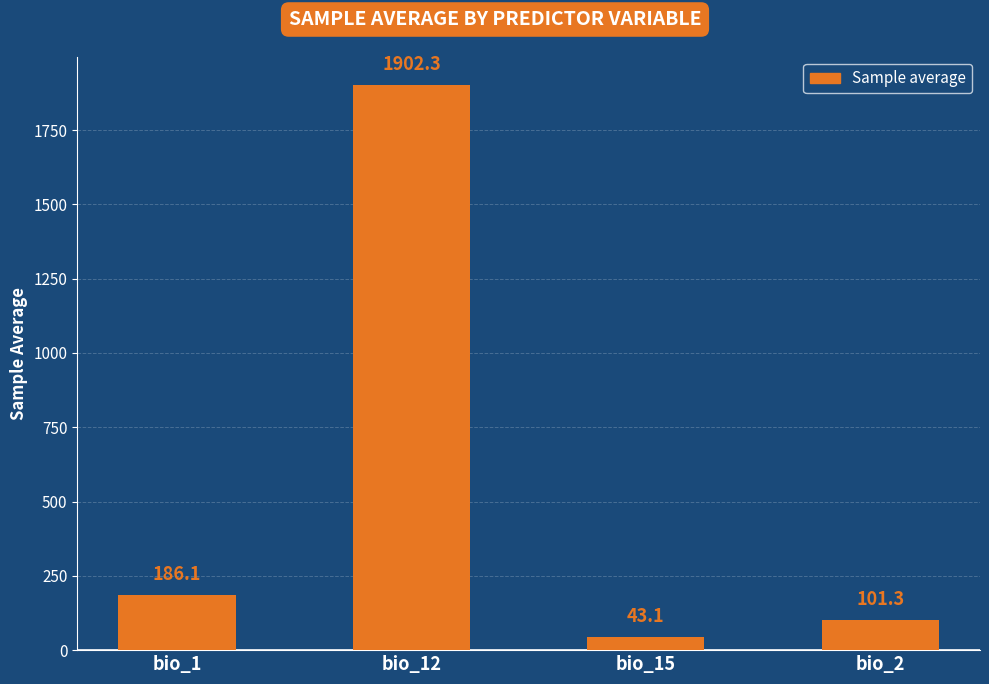

Reading left to right, transcribe all the data shown in this chart.

bio_1=186.1	bio_12=1902.3	bio_15=43.1	bio_2=101.3